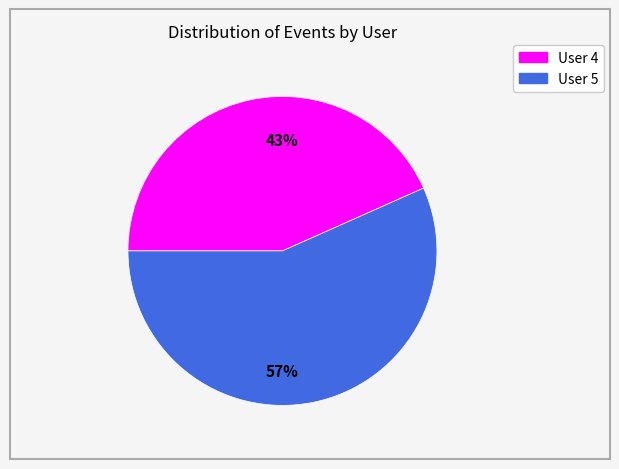

Is there a majority slice in this chart?

Yes